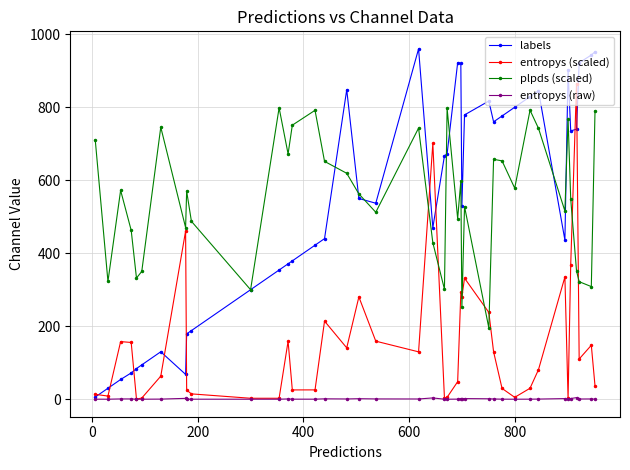

What is the minimum value for plpds (scaled)?

195.4